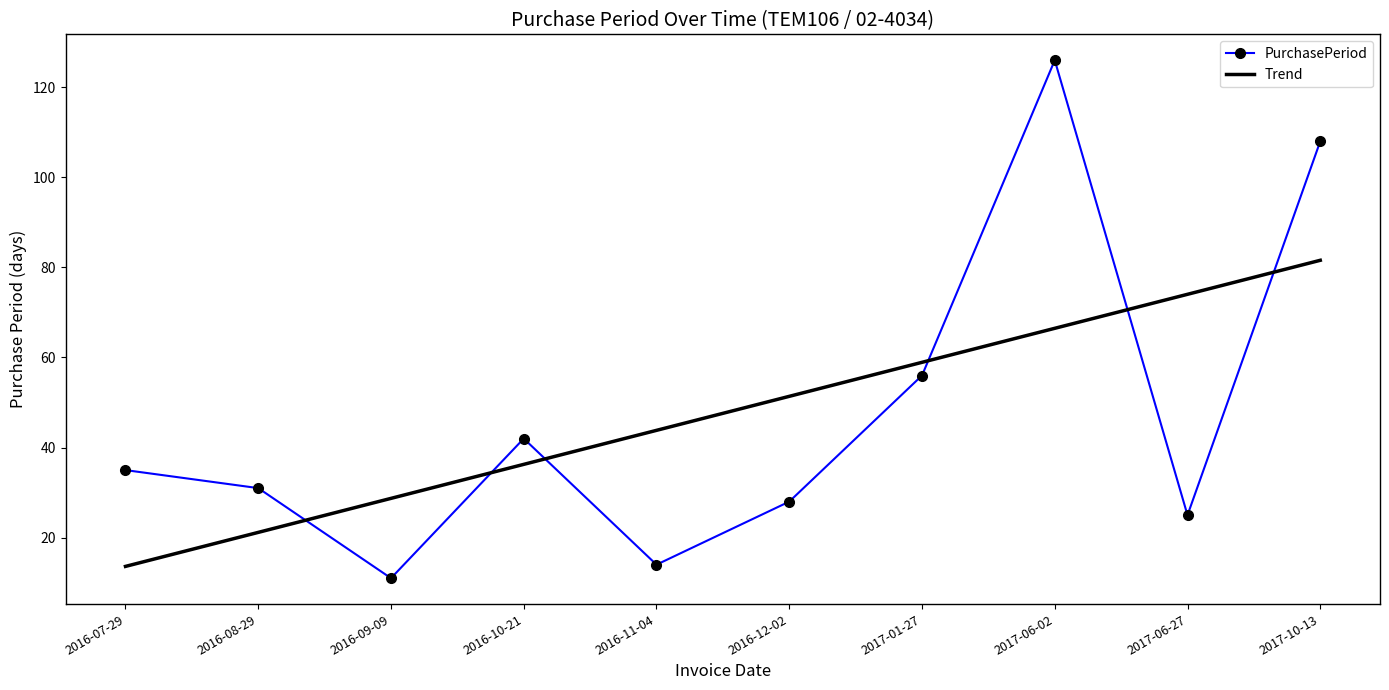

Reading left to right, what are all the values shown in this chart?

PurchasePeriod: 2016-07-29=35.0	2016-08-29=31.0	2016-09-09=11.0	2016-10-21=42.0	2016-11-04=14.0	2016-12-02=28.0	2017-01-27=56.0	2017-06-02=126.0	2017-06-27=25.0	2017-10-13=108.0
Trend: 2016-07-29=13.6	2016-08-29=21.2	2016-09-09=28.7	2016-10-21=36.3	2016-11-04=43.8	2016-12-02=51.4	2017-01-27=58.9	2017-06-02=66.5	2017-06-27=74.0	2017-10-13=81.6